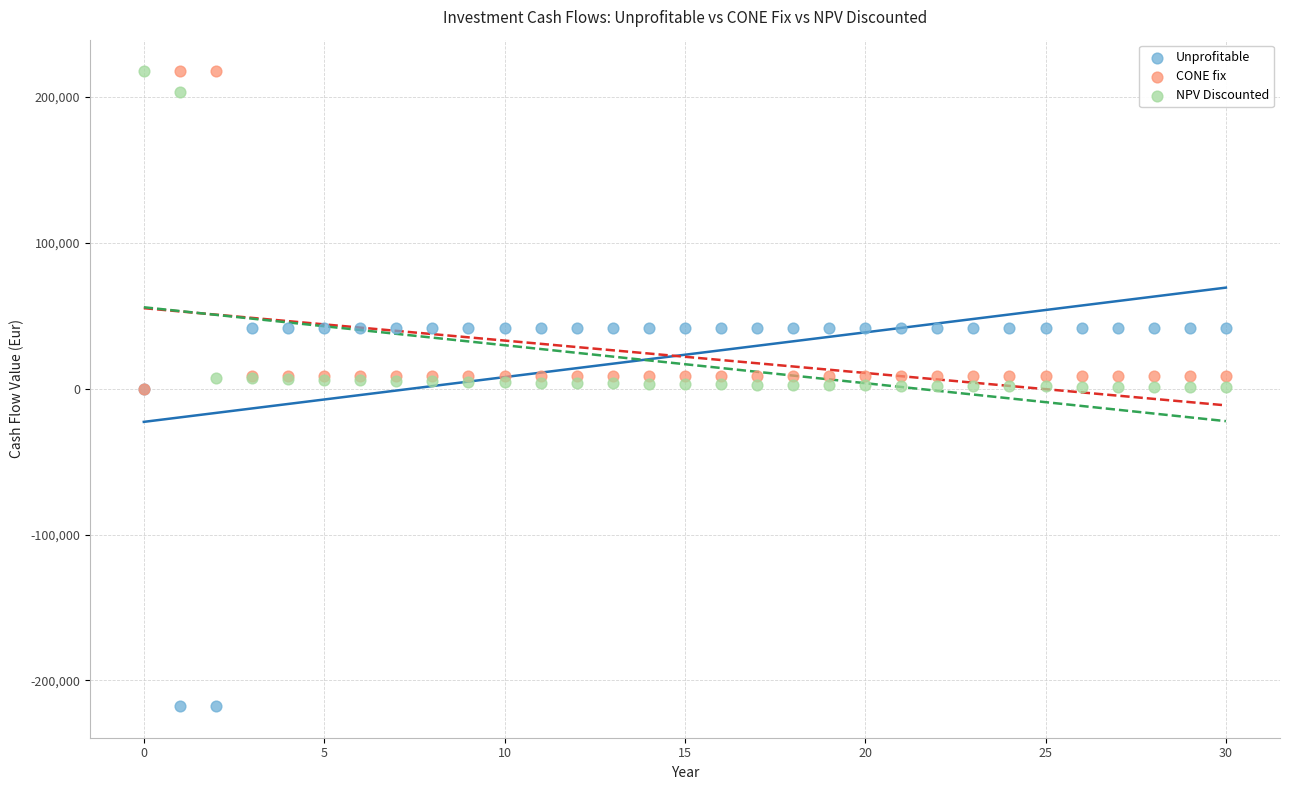

Which series has the widest spread of Y values?

Unprofitable